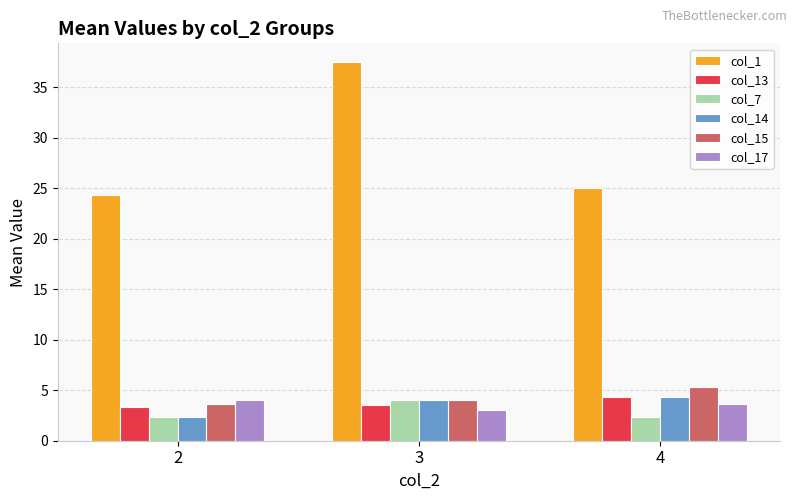

What is the sum of the col_14 values at 3 and 2?

6.3